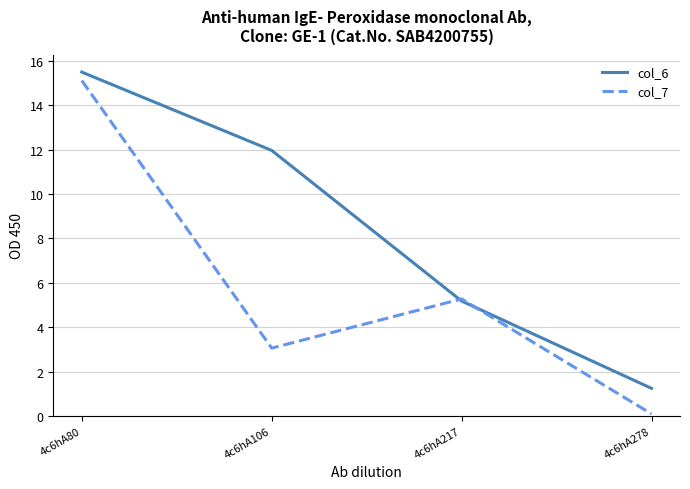

At how many categories does at least one series exceed 0?

4